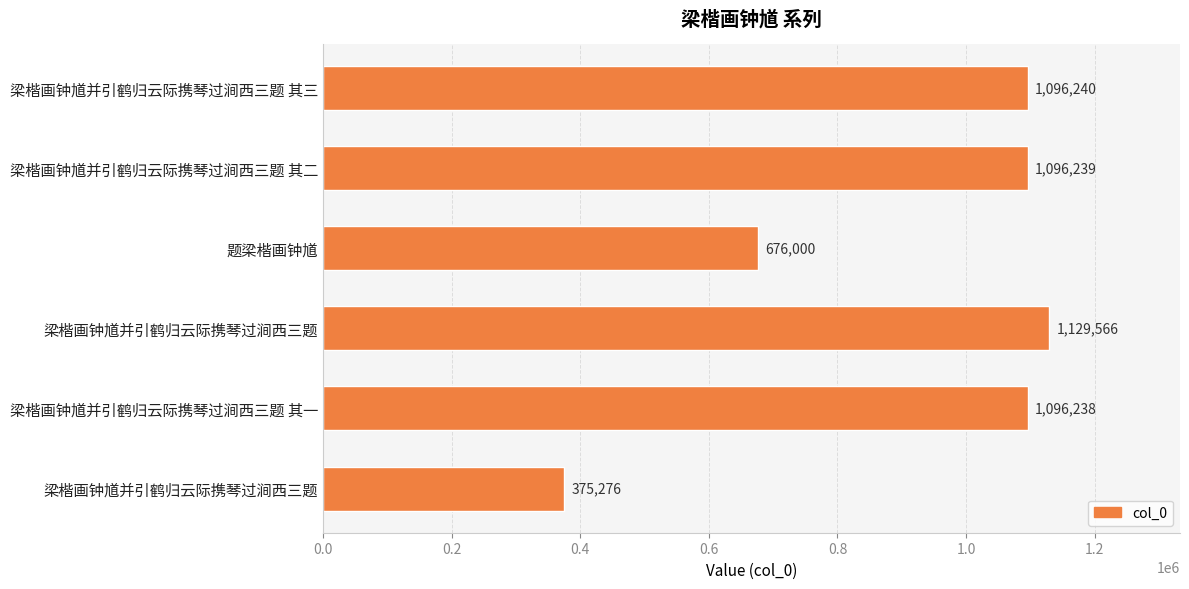

Are the bars horizontal?

Yes